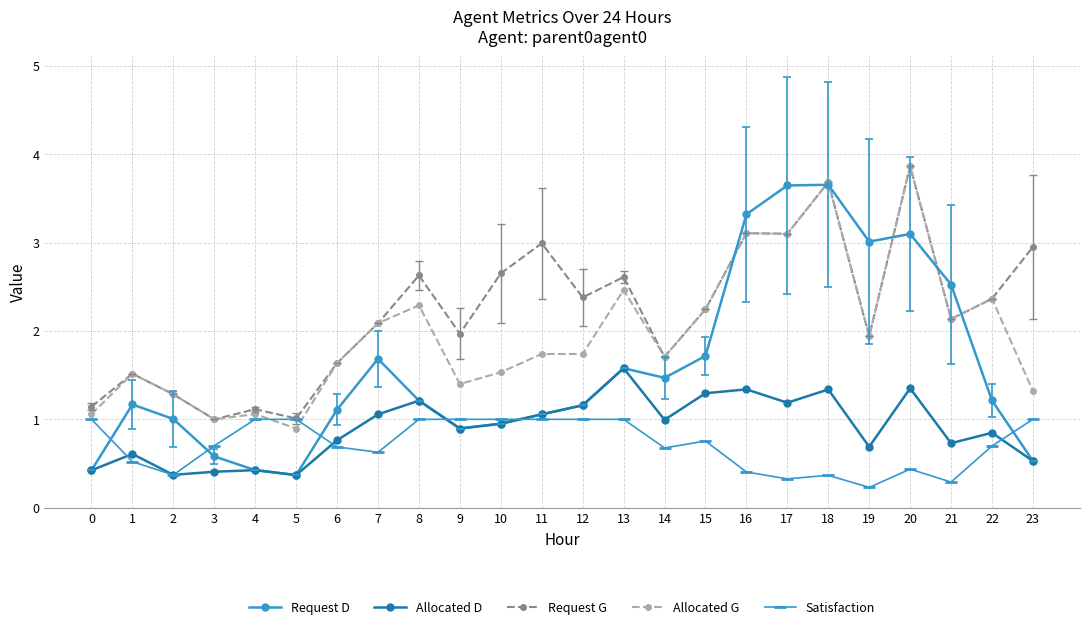

What is the difference between the maximum and minimum values in the Request D series?

3.3